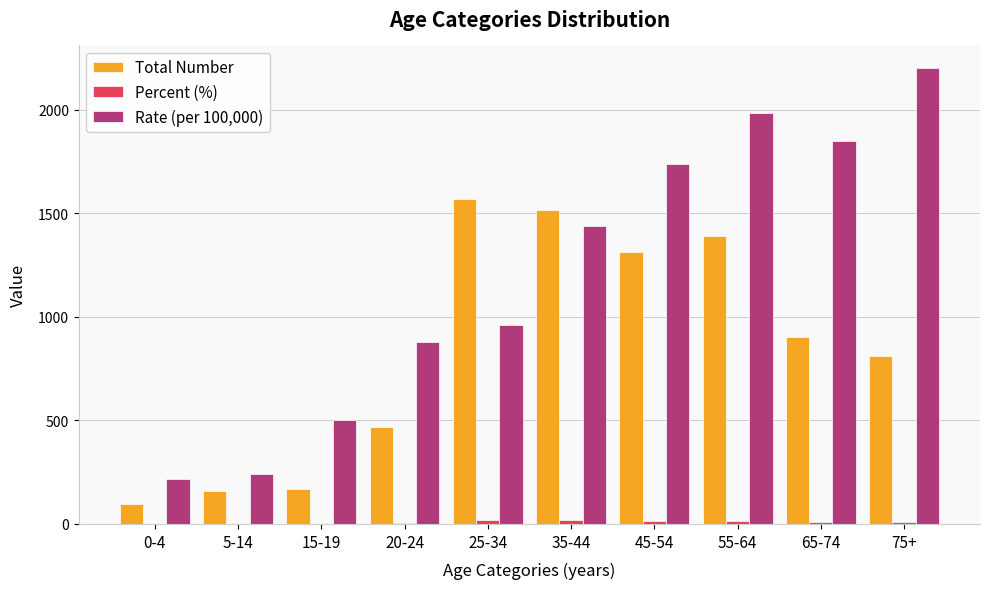

Which series has the largest range (max minus min)?

Rate (per 100,000)